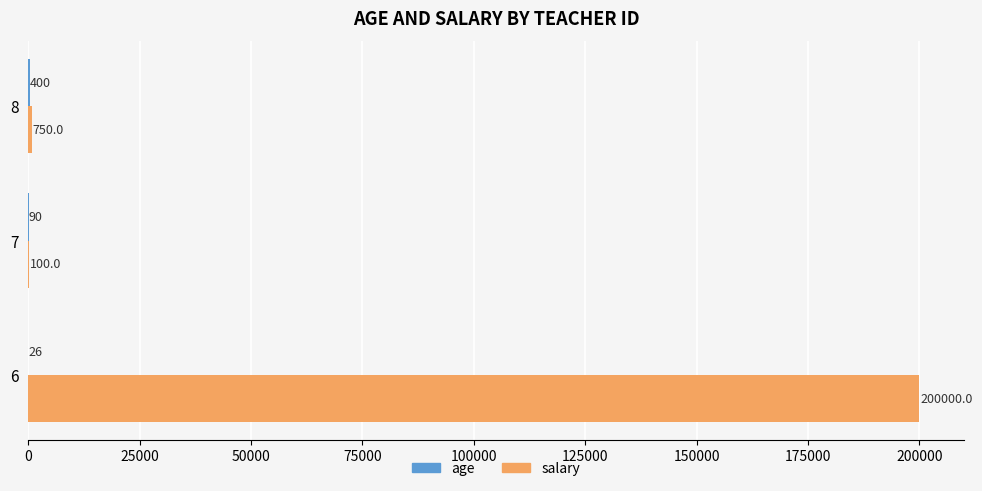

What is the greatest value displayed?

200000